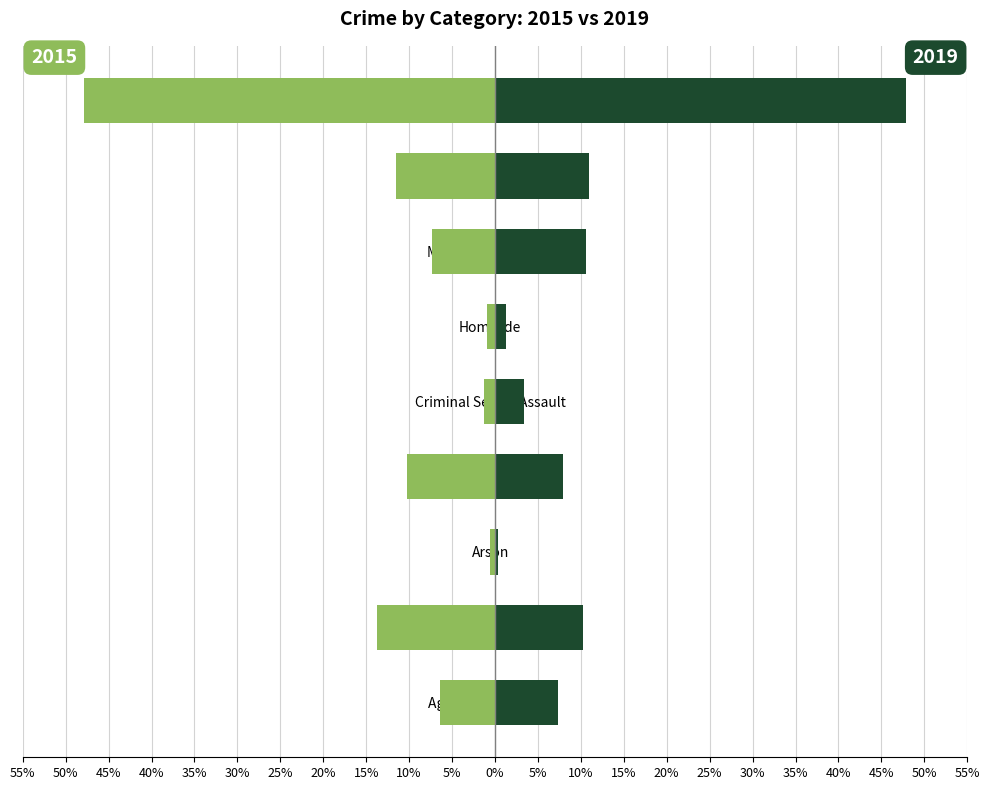

Which has a higher value, Aggravated Assault or Theft?

Aggravated Assault